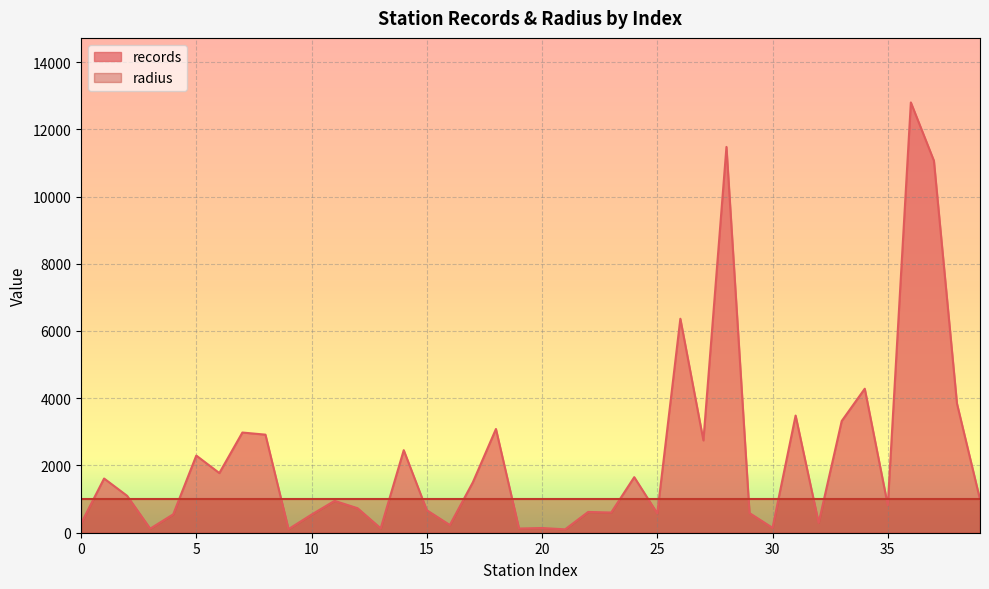

Rank the categories by value from lowest to highest.

21, 9, 3, 19, 13, 20, 30, 16, 0, 32, 10, 4, 25, 29, 23, 22, 15, 12, 35, 11, 39, 2, 17, 1, 24, 6, 5, 14, 27, 8, 7, 18, 33, 31, 38, 34, 26, 37, 28, 36